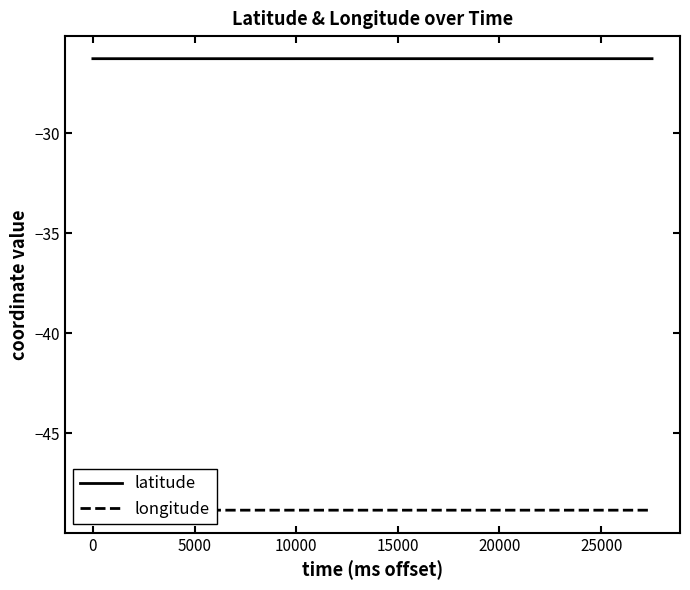

What is the greatest value displayed?

-26.3